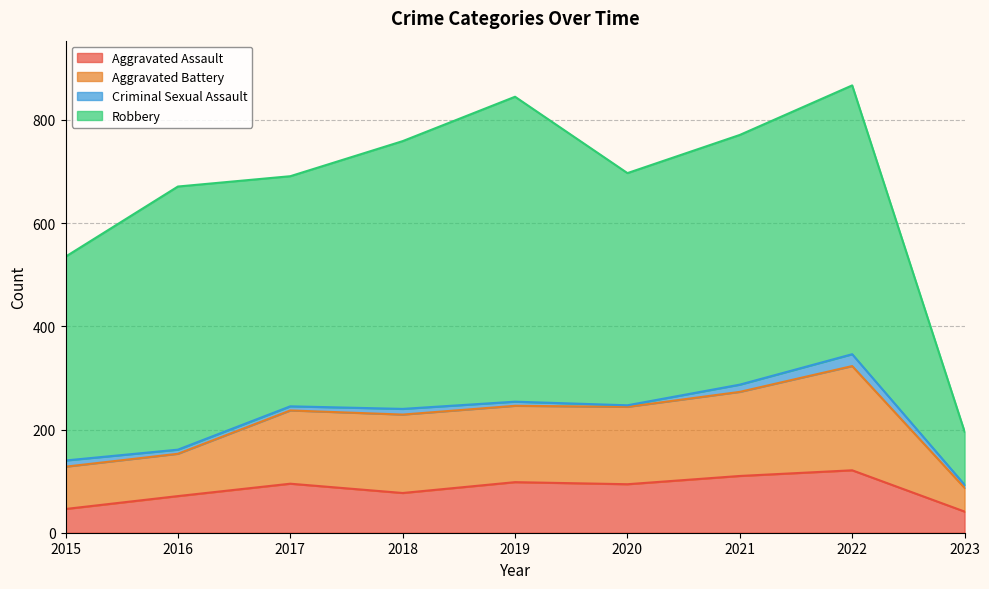

How many lines are shown in the chart?

4